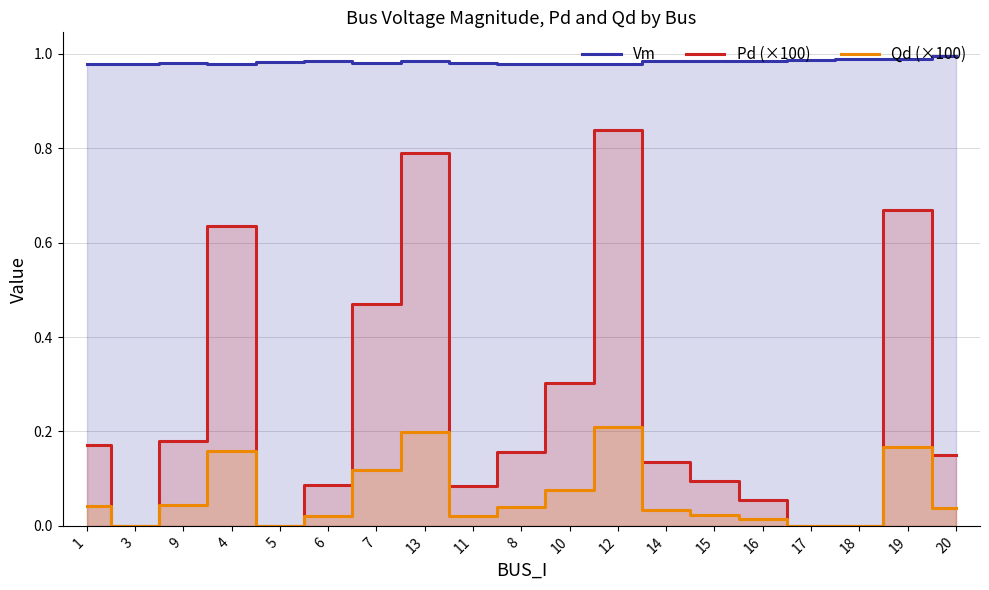

What is the highest value of the Pd (×100) series?

0.8